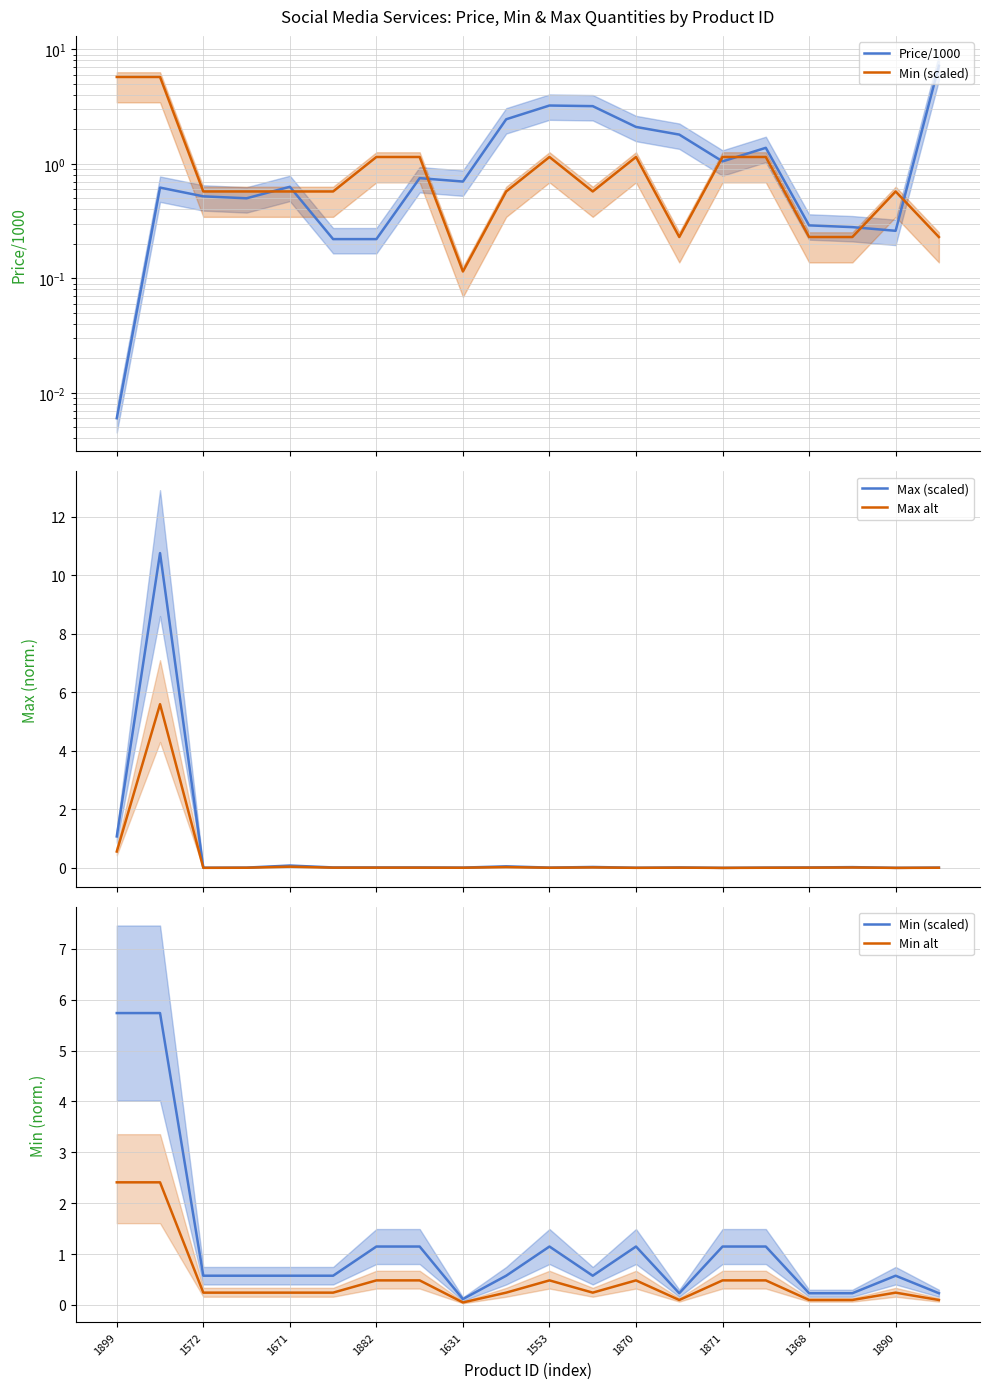

What is the average value of the Min (scaled) series?

1.2